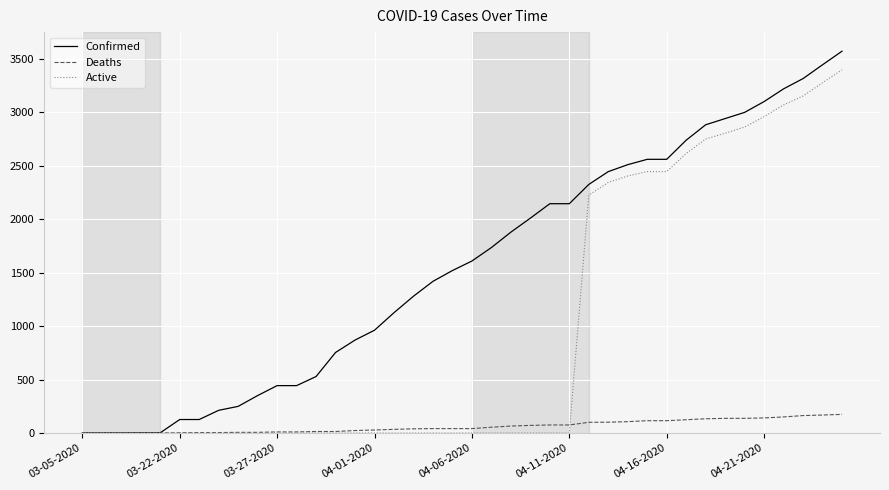

Which series has the largest total across all categories?

Confirmed